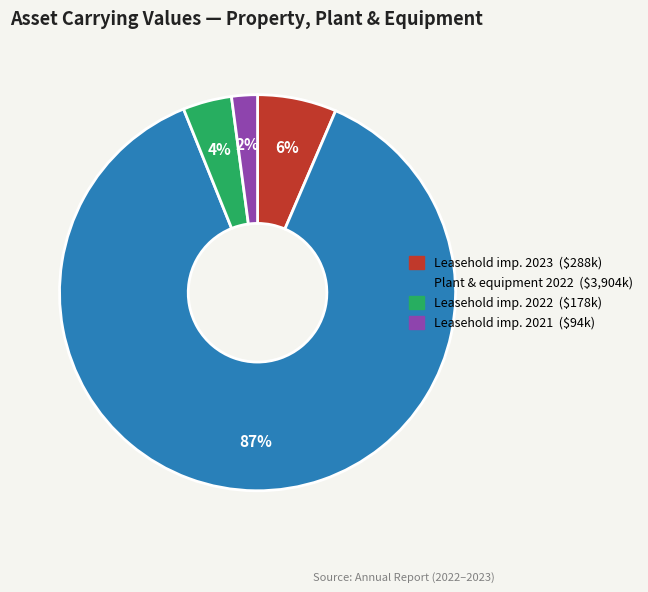

Is there any slice that represents more than half of the pie?

Yes